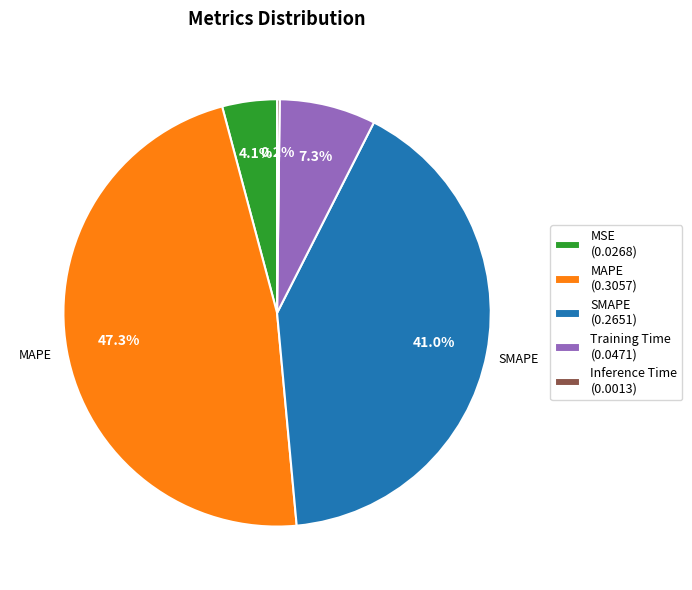

Does Training Time (0.0471) represent more than half of the total?

No